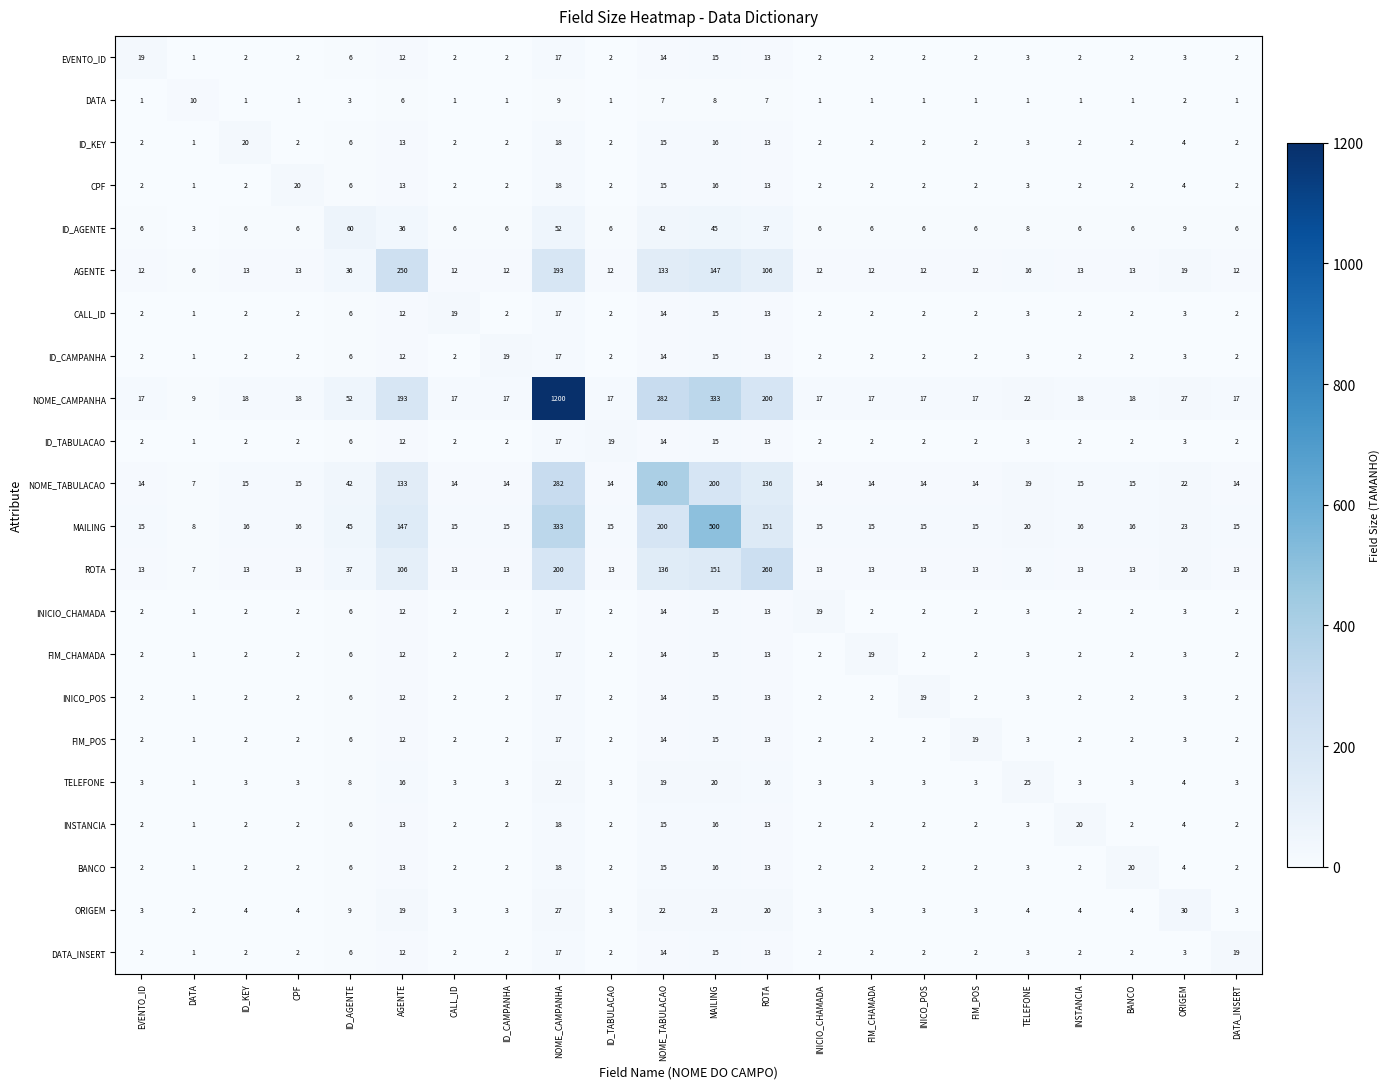

The value of CPF at DATA_INSERT is 3. True or false?

False